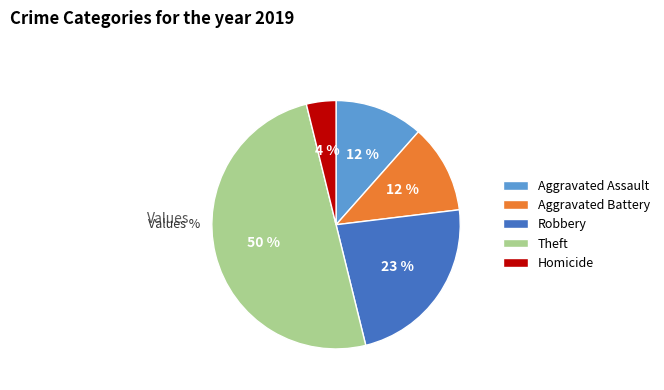

The Homicide slice represents 4% of the pie. True or false?

True